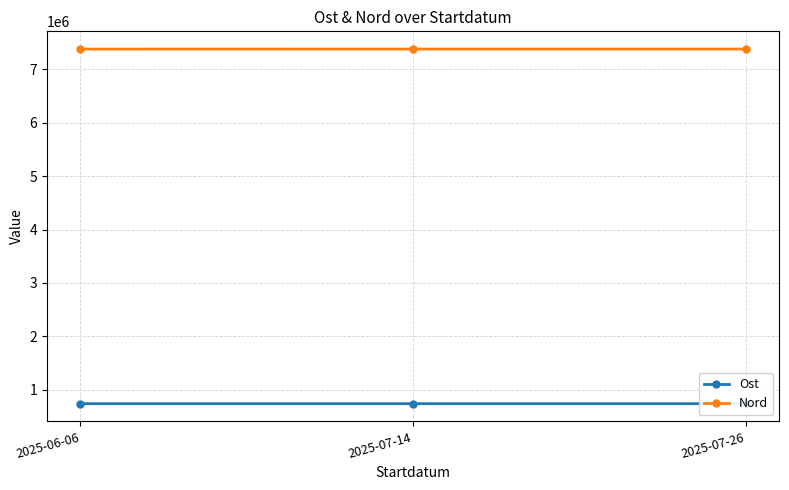

How many lines are shown in the chart?

2